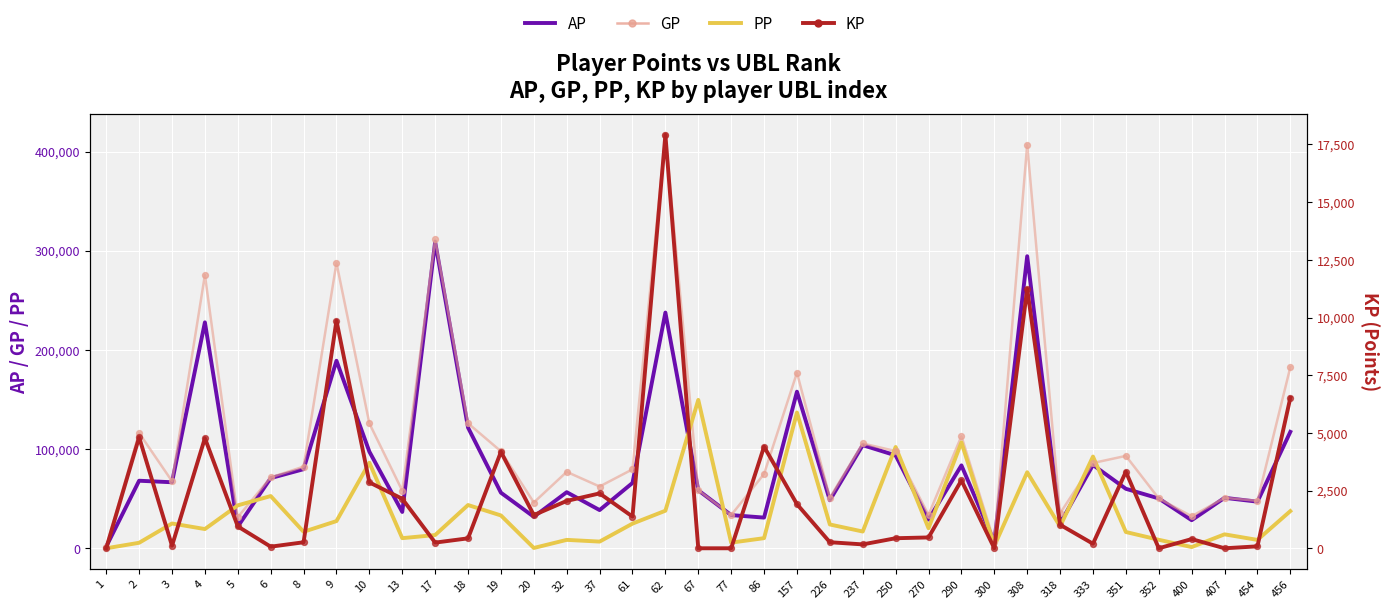

At which category is the sum across all series the highest?

308